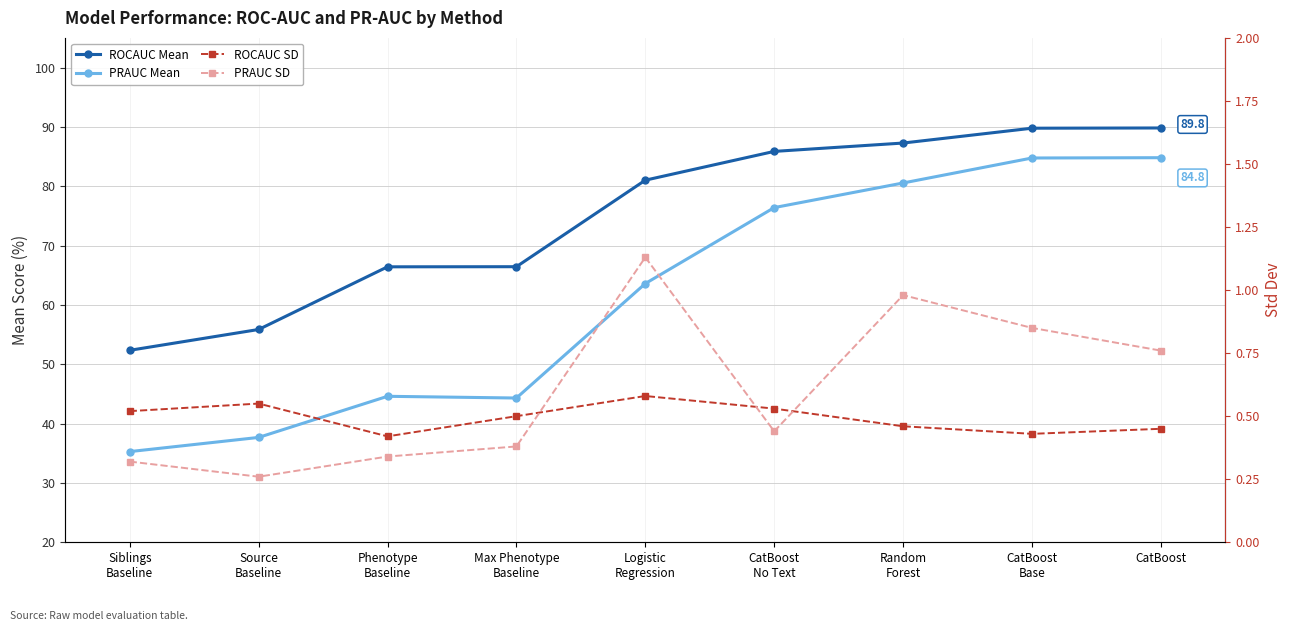

Reading left to right, what are all the values shown in this chart?

ROCAUC Mean: Siblings
Baseline=52.4	Source
Baseline=55.9	Phenotype
Baseline=66.4	Max Phenotype
Baseline=66.4	Logistic
Regression=81.0	CatBoost
No Text=85.9	Random
Forest=87.3	CatBoost
Base=89.8	CatBoost=89.8
PRAUC Mean: Siblings
Baseline=35.3	Source
Baseline=37.7	Phenotype
Baseline=44.6	Max Phenotype
Baseline=44.3	Logistic
Regression=63.6	CatBoost
No Text=76.4	Random
Forest=80.5	CatBoost
Base=84.8	CatBoost=84.8
ROCAUC SD: Siblings
Baseline=0.5	Source
Baseline=0.6	Phenotype
Baseline=0.4	Max Phenotype
Baseline=0.5	Logistic
Regression=0.6	CatBoost
No Text=0.5	Random
Forest=0.5	CatBoost
Base=0.4	CatBoost=0.5
PRAUC SD: Siblings
Baseline=0.3	Source
Baseline=0.3	Phenotype
Baseline=0.3	Max Phenotype
Baseline=0.4	Logistic
Regression=1.1	CatBoost
No Text=0.4	Random
Forest=1.0	CatBoost
Base=0.8	CatBoost=0.8